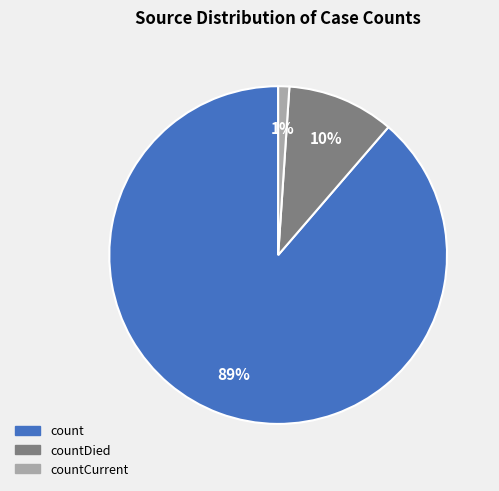

To the nearest percent, what is the combined percentage of countDied and count?

99%